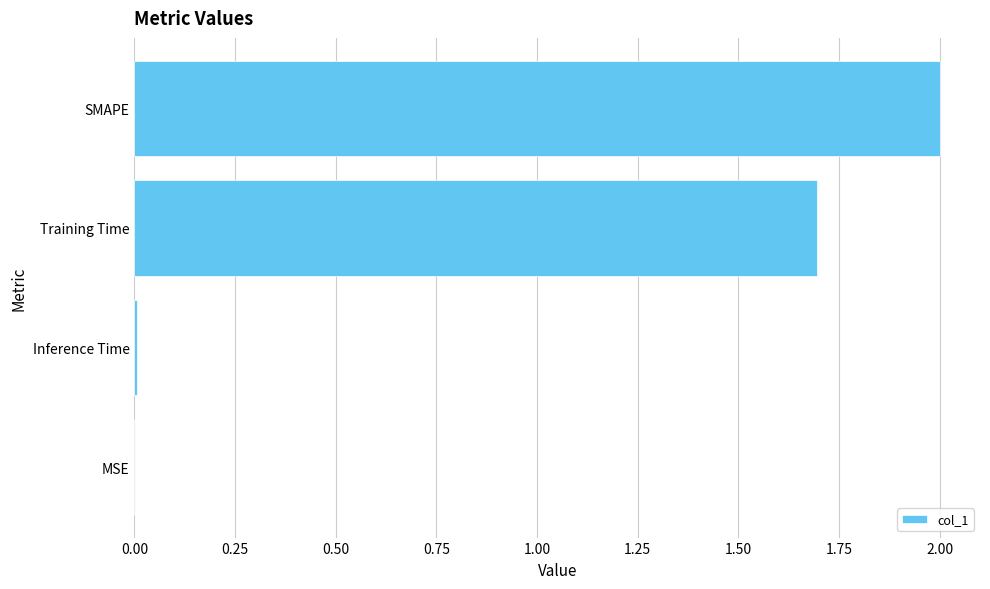

The value at SMAPE is 2.0. True or false?

True